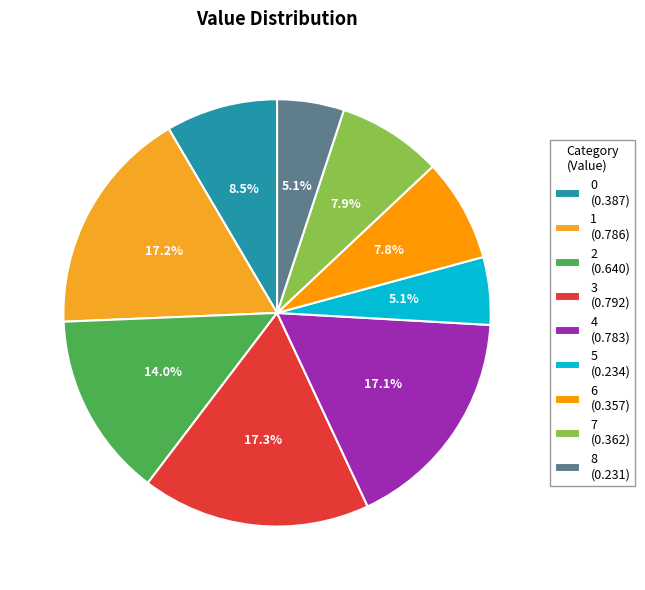

True or false: 3 accounts for 25% of the total.

False